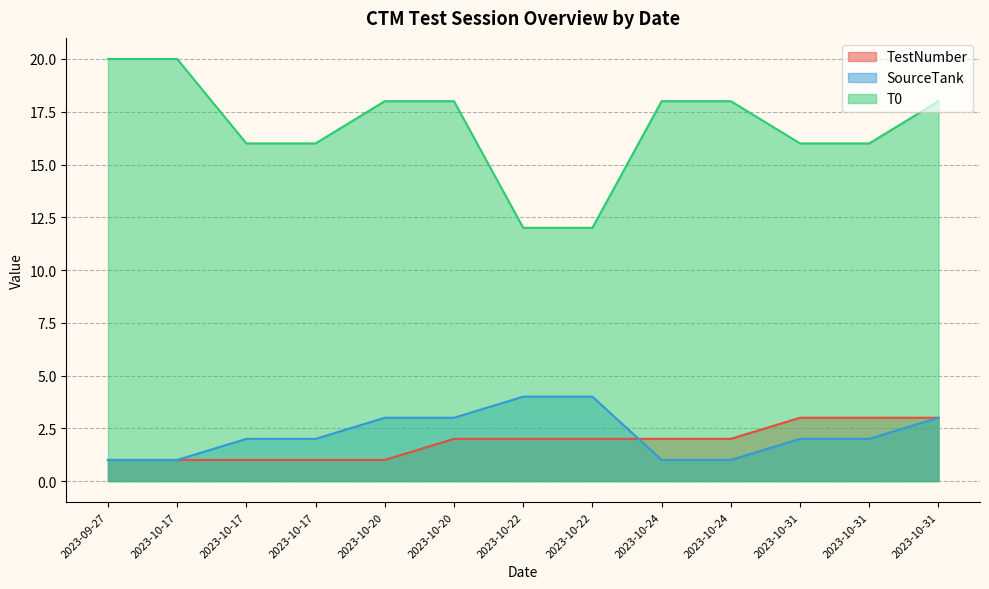

Is the value of SourceTank at 2023-10-17 greater than the value of TestNumber at 2023-10-22?

No